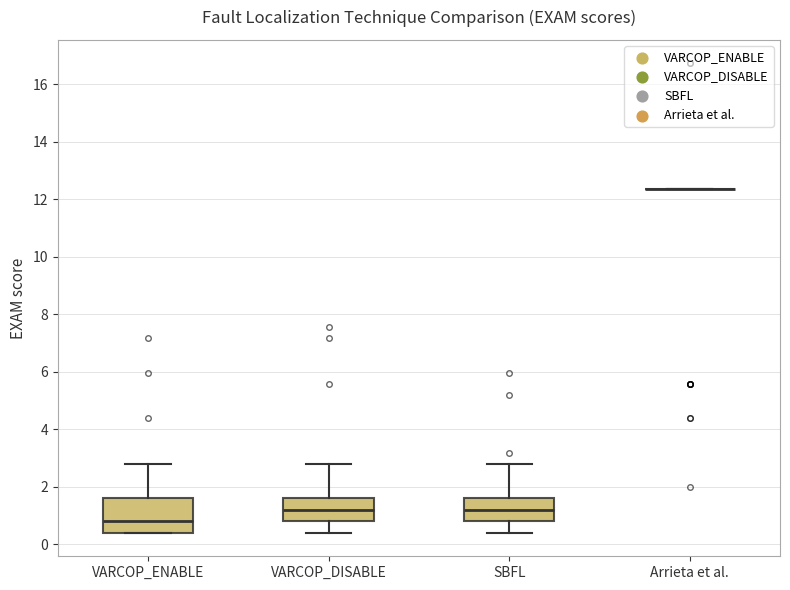

Reading left to right, read every box against the y-axis: the position of its median line, the range the box covers, and the ends of its whiskers. The values are not printed on the chart, so give them approximately, as read against the axis.

VARCOP_ENABLE: median 0.8, box 0.4 to 1.6, whiskers 0.4 to 2.8
VARCOP_DISABLE: median 1.2, box 0.8 to 1.6, whiskers 0.4 to 2.8
SBFL: median 1.2, box 0.8 to 1.6, whiskers 0.4 to 2.8
Arrieta et al.: box collapsed to a line at 12.4, whiskers 12.4 to 12.4